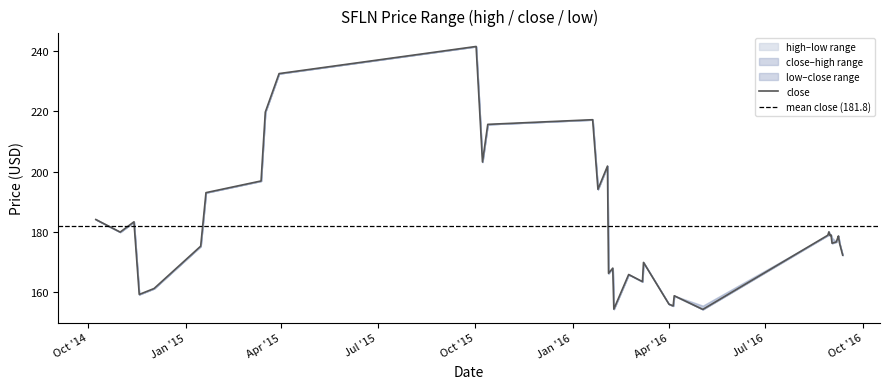

Reading left to right, transcribe all the data shown in this chart.

high: 2014-10-08=184.1	2014-10-31=179.9	2014-11-13=183.3	2014-11-18=159.3	2014-12-02=161.3	2015-01-15=175.3	2015-01-20=193.0	2015-03-13=196.9	2015-03-17=219.7	2015-03-30=232.4	2015-10-02=241.4	2015-10-08=203.2	2015-10-13=215.6	2016-01-20=217.2	2016-01-25=194.1	2016-02-03=201.8	2016-02-04=166.3	2016-02-08=168.0	2016-02-09=154.4	2016-02-23=165.9	2016-03-07=163.5	2016-03-08=169.9	2016-04-01=156.1	2016-04-05=155.5	2016-04-06=158.9	2016-05-03=155.6	2016-08-29=178.9	2016-08-30=180.0	2016-08-31=178.8	2016-09-01=179.0	2016-09-02=178.1	2016-09-06=176.7	2016-09-07=177.7	2016-09-08=178.7	2016-09-09=176.3	2016-09-12=172.3
low: 2014-10-08=184.1	2014-10-31=179.9	2014-11-13=183.3	2014-11-18=159.3	2014-12-02=161.3	2015-01-15=175.3	2015-01-20=193.0	2015-03-13=196.9	2015-03-17=219.7	2015-03-30=232.4	2015-10-02=241.4	2015-10-08=203.2	2015-10-13=215.6	2016-01-20=217.2	2016-01-25=194.1	2016-02-03=201.8	2016-02-04=166.3	2016-02-08=168.0	2016-02-09=154.4	2016-02-23=165.9	2016-03-07=163.5	2016-03-08=169.9	2016-04-01=156.1	2016-04-05=155.5	2016-04-06=158.9	2016-05-03=154.3	2016-08-29=178.9	2016-08-30=180.0	2016-08-31=178.8	2016-09-01=179.0	2016-09-02=176.2	2016-09-06=176.7	2016-09-07=177.7	2016-09-08=178.7	2016-09-09=176.3	2016-09-12=172.3
close: 2014-10-08=184.1	2014-10-31=179.9	2014-11-13=183.3	2014-11-18=159.3	2014-12-02=161.3	2015-01-15=175.3	2015-01-20=193.0	2015-03-13=196.9	2015-03-17=219.7	2015-03-30=232.4	2015-10-02=241.4	2015-10-08=203.2	2015-10-13=215.6	2016-01-20=217.2	2016-01-25=194.1	2016-02-03=201.8	2016-02-04=166.3	2016-02-08=168.0	2016-02-09=154.4	2016-02-23=165.9	2016-03-07=163.5	2016-03-08=169.9	2016-04-01=156.1	2016-04-05=155.5	2016-04-06=158.9	2016-05-03=154.3	2016-08-29=178.9	2016-08-30=180.0	2016-08-31=178.8	2016-09-01=179.0	2016-09-02=176.2	2016-09-06=176.7	2016-09-07=177.7	2016-09-08=178.7	2016-09-09=176.3	2016-09-12=172.3